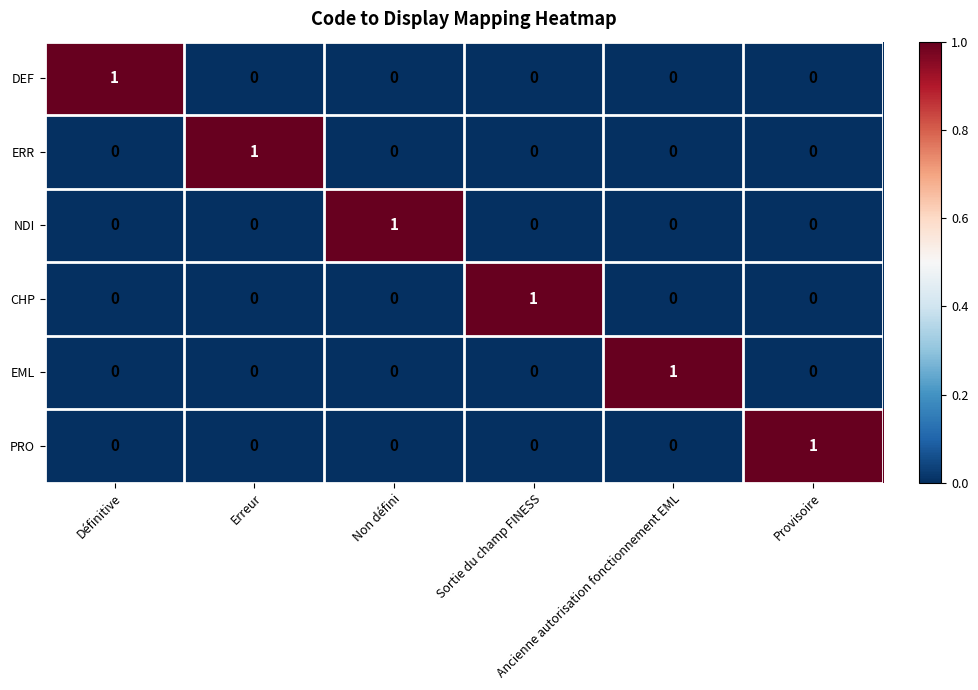

At how many categories does at least one series exceed 0?

6